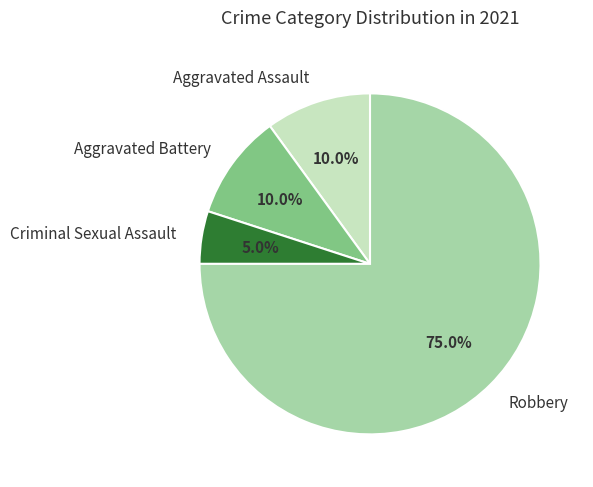

How many slices are in this pie chart?

4